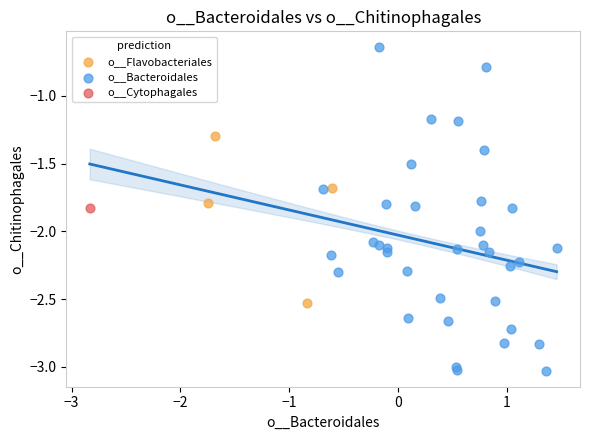

What are all the series names shown in the legend?

o__Flavobacteriales, o__Bacteroidales, o__Cytophagales